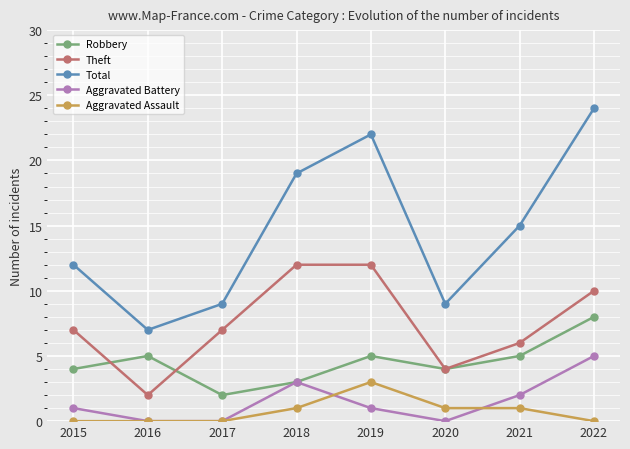

Reading left to right, transcribe all the data shown in this chart.

Robbery: 4	5	2	3	5	4	5	8
Theft: 7	2	7	12	12	4	6	10
Total: 12	7	9	19	22	9	15	24
Aggravated Battery: 1	0	0	3	1	0	2	5
Aggravated Assault: 0	0	0	1	3	1	1	0